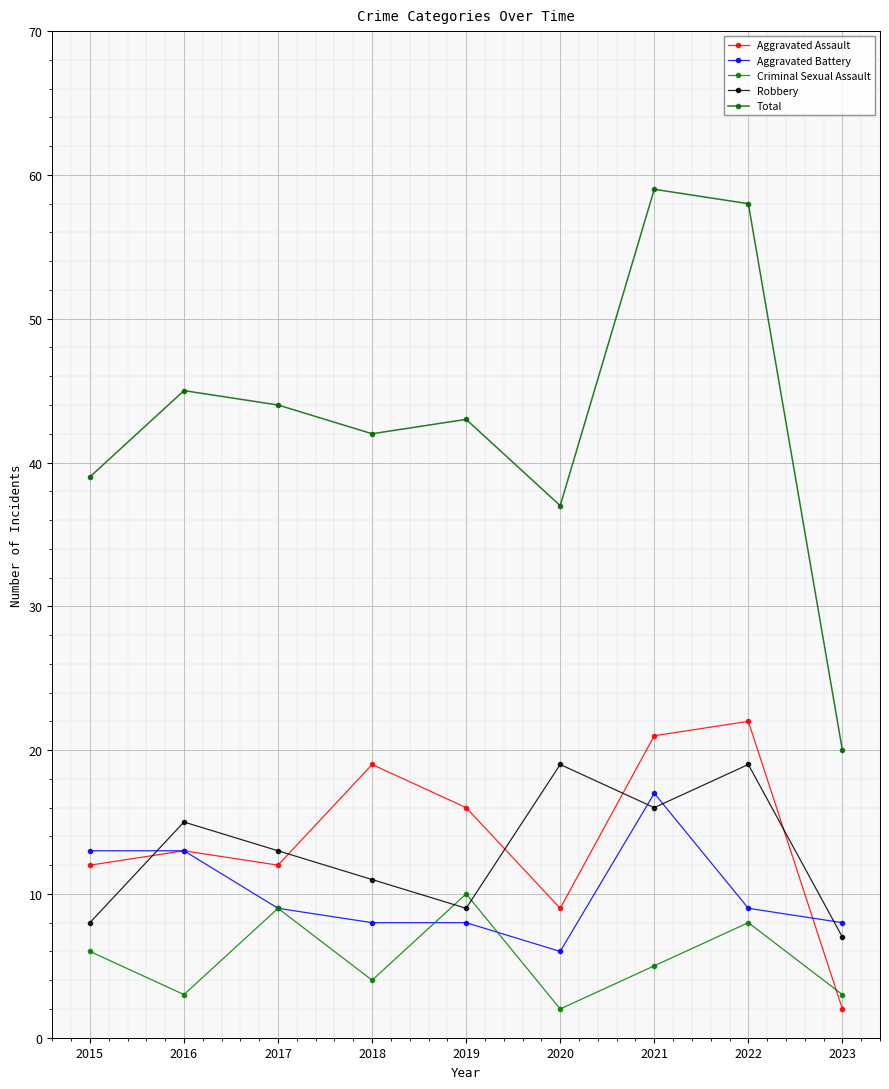

How many values in the Aggravated Assault series are below 13?

4